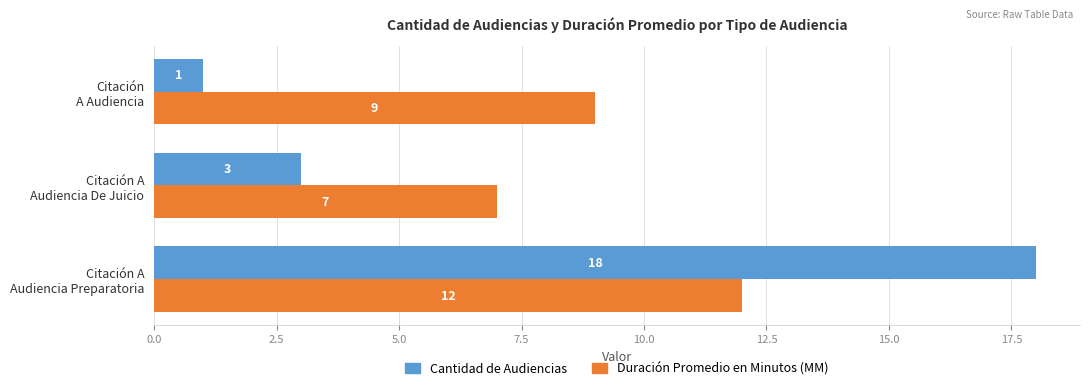

At how many categories does at least one series exceed 14?

1